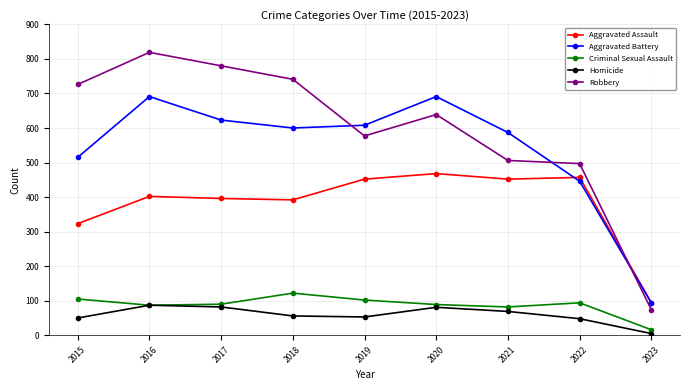

Is the value of Homicide at 2023 greater than the value of Criminal Sexual Assault at 2017?

No